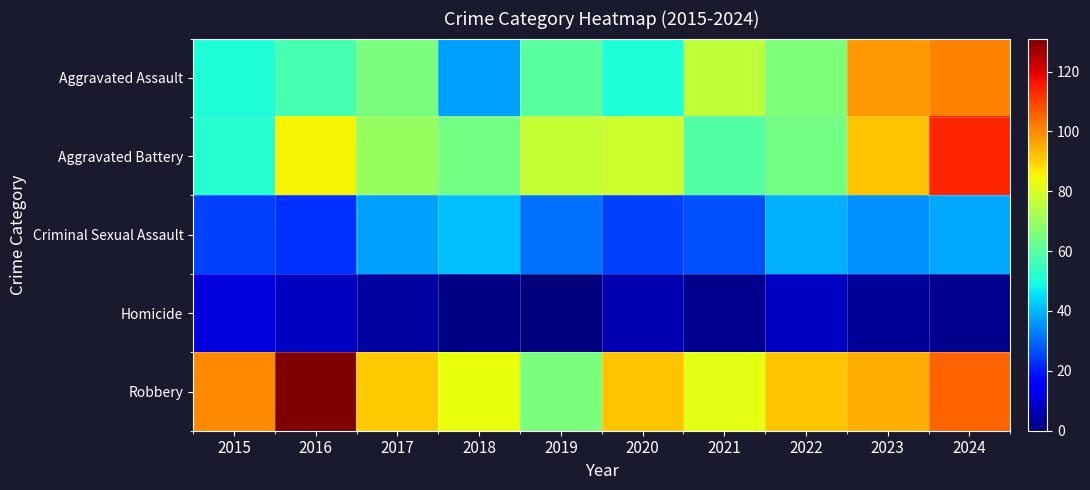

Which series has the widest spread of values?

Robbery